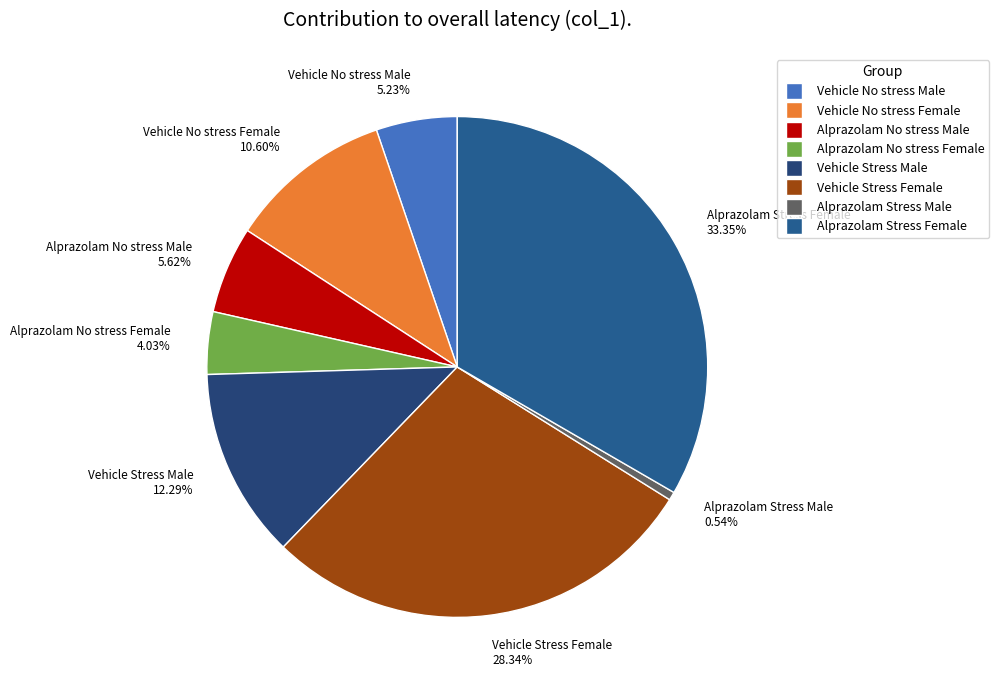

To the nearest percent, what is the combined percentage of Vehicle Stress Male and Alprazolam Stress Female?

46%